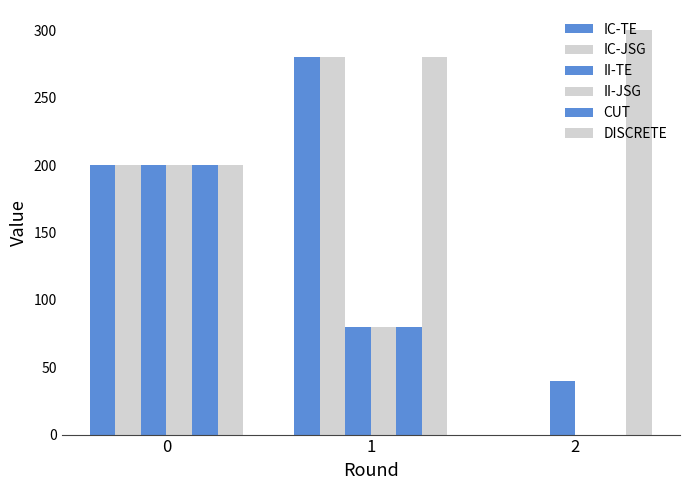

Count the number of data series in this chart.

6